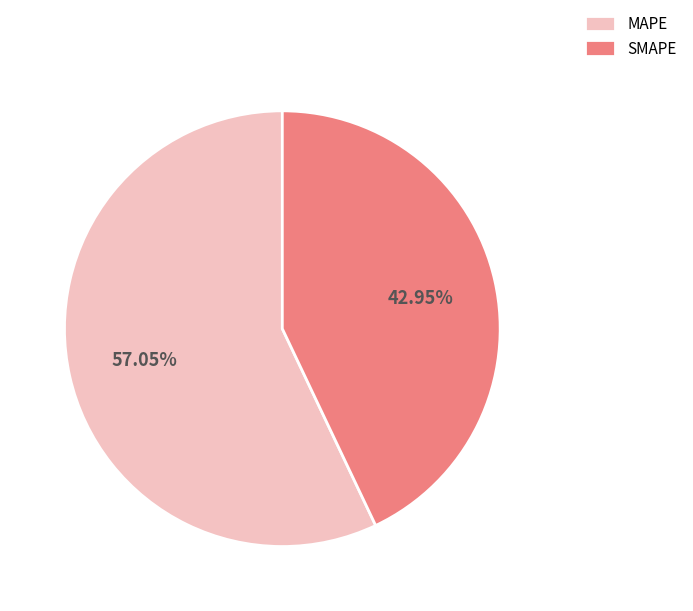

What is the majority slice?

MAPE